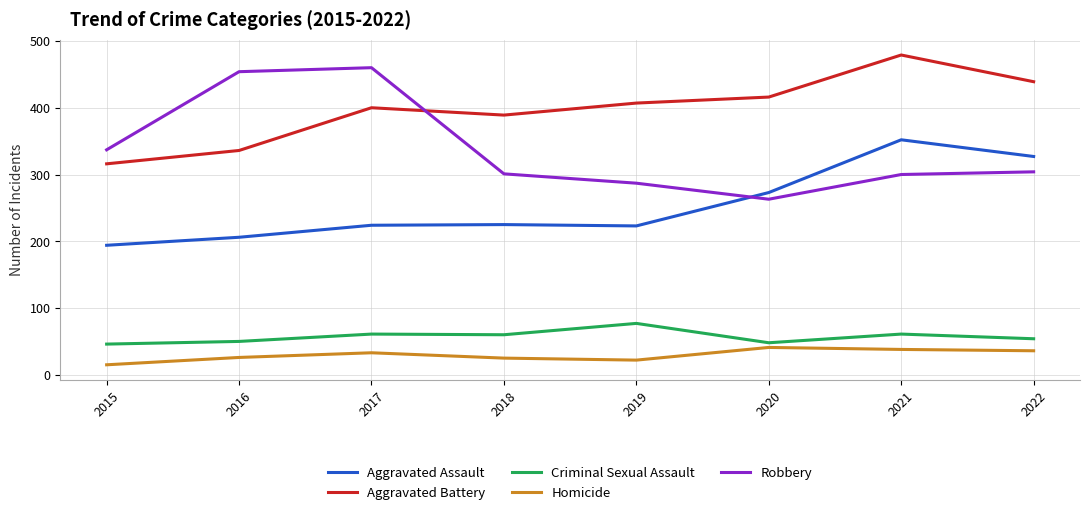

Which series has the largest total across all categories?

Aggravated Battery